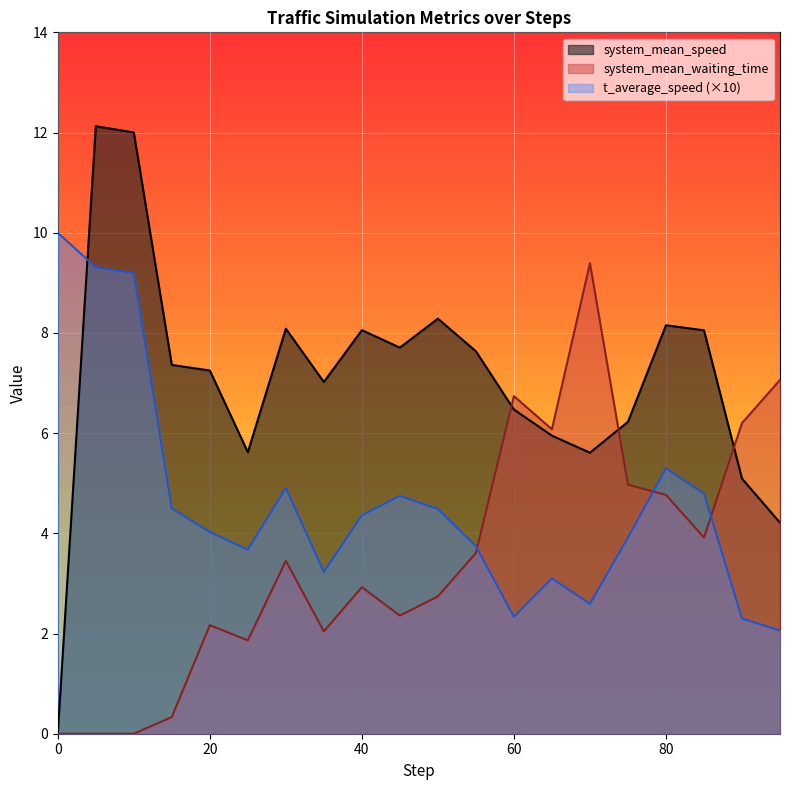

List the labels in order of system_mean_speed value, smallest first.

0, 95, 90, 70, 25, 65, 75, 60, 35, 20, 15, 55, 45, 85, 40, 30, 80, 50, 10, 5